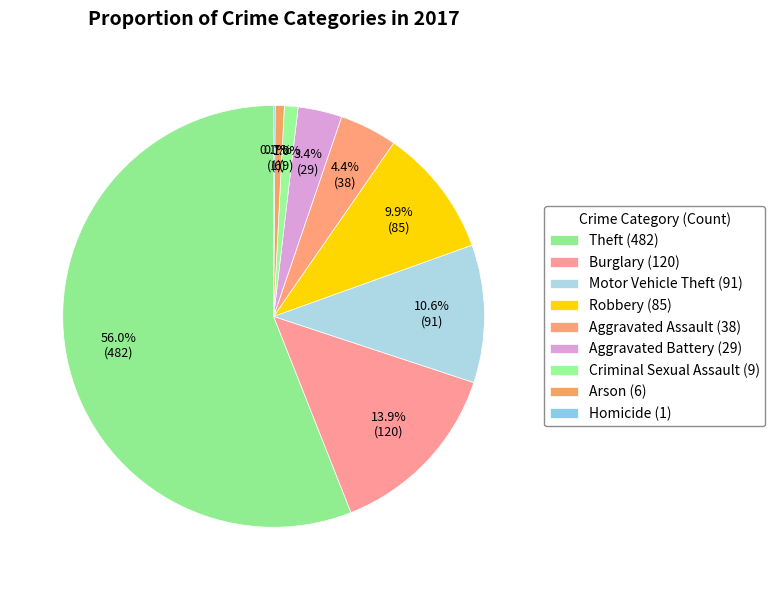

To the nearest percent, what portion does Criminal Sexual Assault (9) represent?

1%